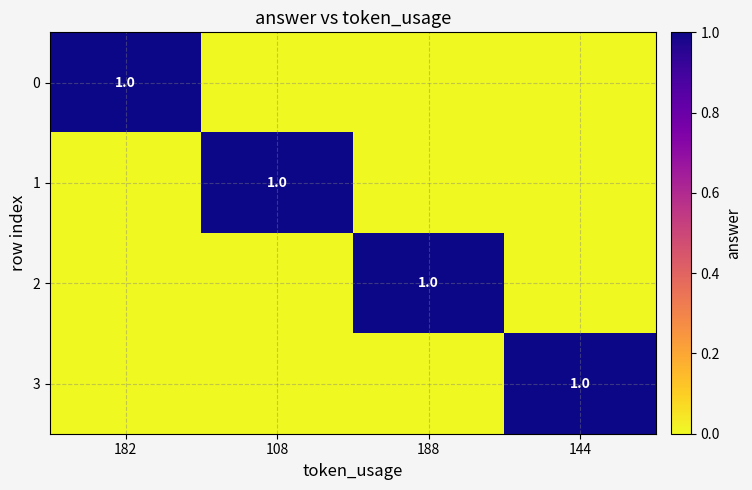

Is it true that 2 equals 2 at 188?

False